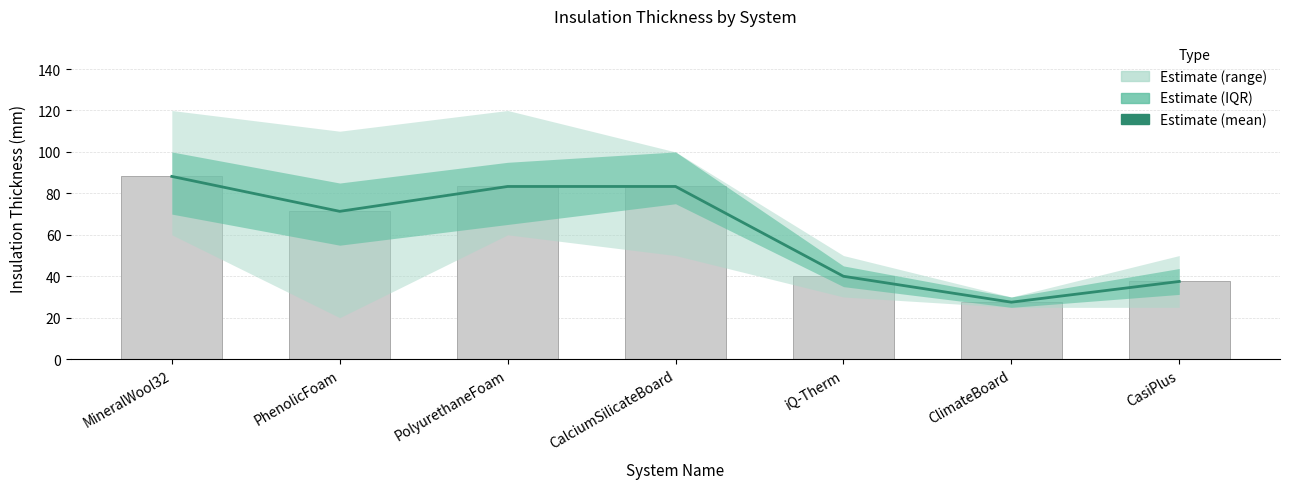

What is the average value?

61.6